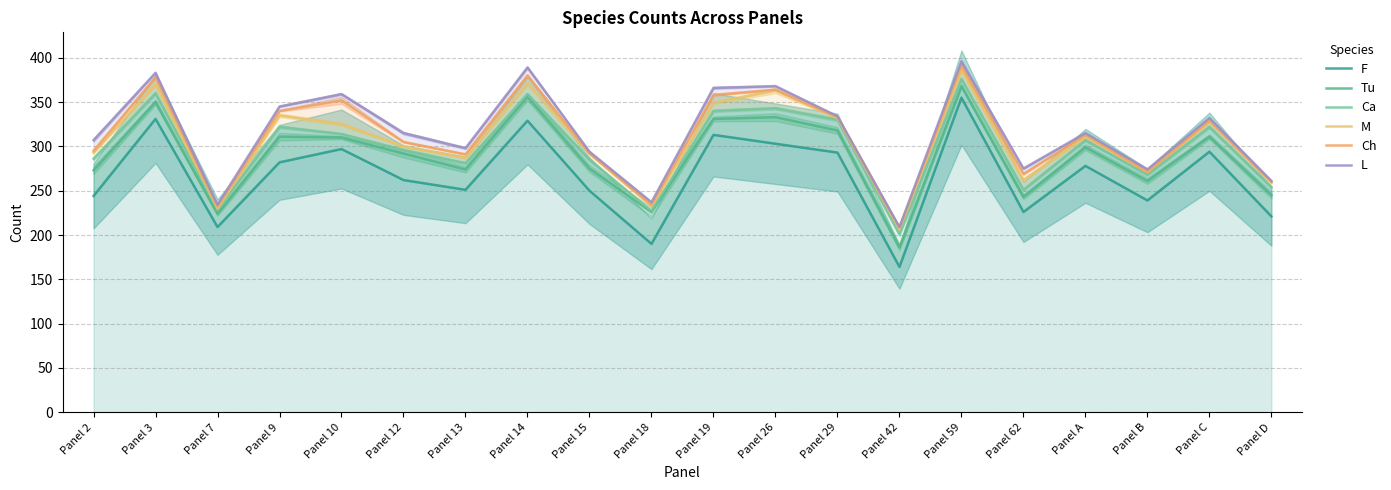

Reading left to right, transcribe all the data shown in this chart.

F: 244	331	209	282	297	262	251	329	250	190	313	303	293	164	355	226	278	239	294	221
Tu: 273	350	224	311	310	292	274	356	275	226	331	333	318	186	368	243	299	261	311	245
Ca: 286	360	229	322	314	296	281	359	285	227	340	343	330	201	376	251	307	268	322	254
M: 293	370	230	335	325	300	287	371	292	233	349	363	332	207	386	262	311	271	328	259
Ch: 295	378	232	340	352	305	291	380	292	234	358	364	333	208	391	269	313	271	329	260
L: 307	383	234	345	359	315	298	389	294	237	366	368	334	209	396	275	315	274	332	261